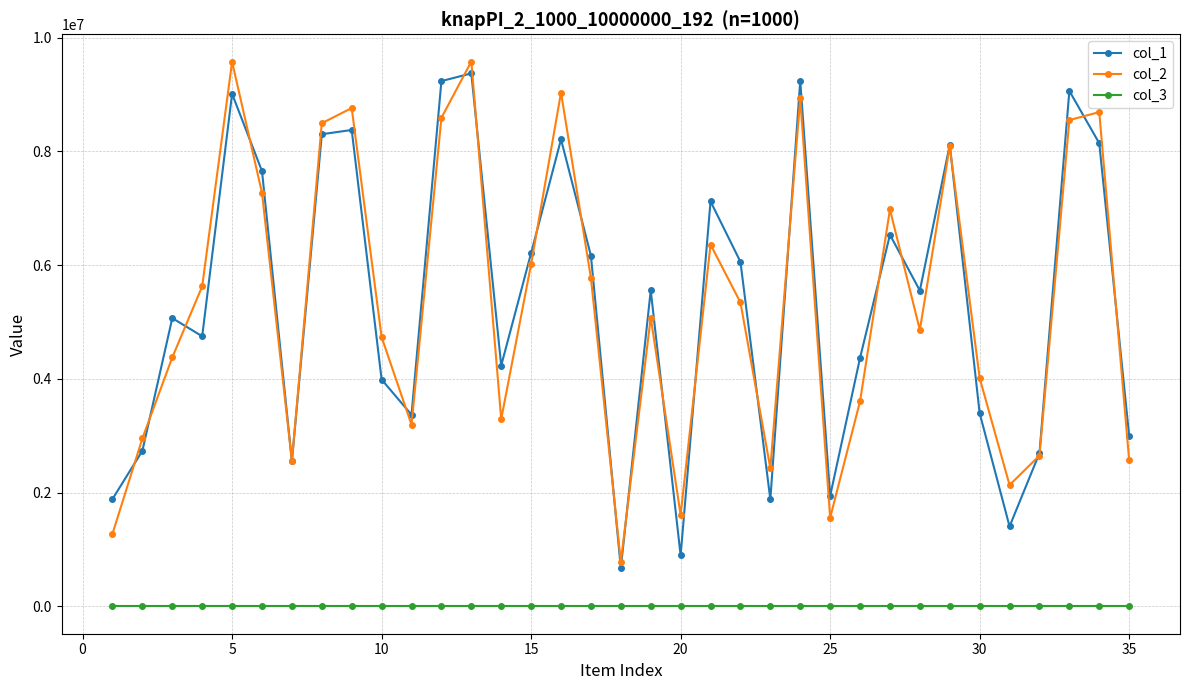

What is the greatest value displayed?

9578604